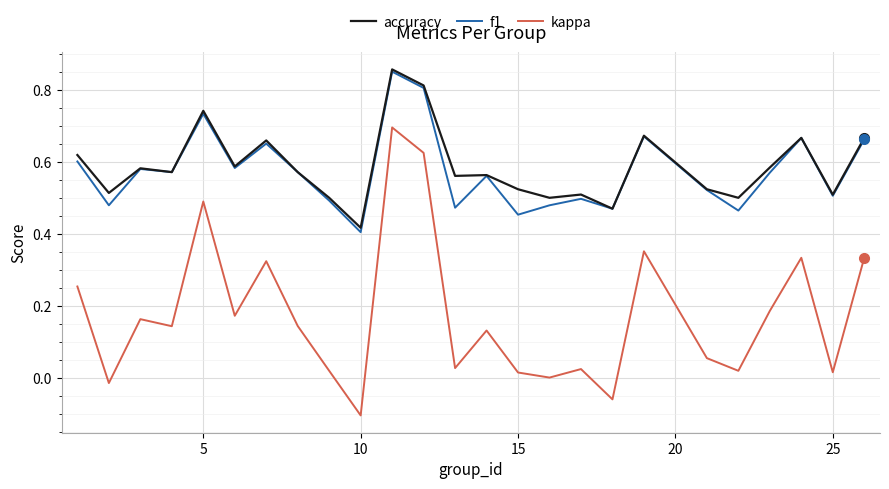

True or false: kappa and accuracy intersect in this chart.

False